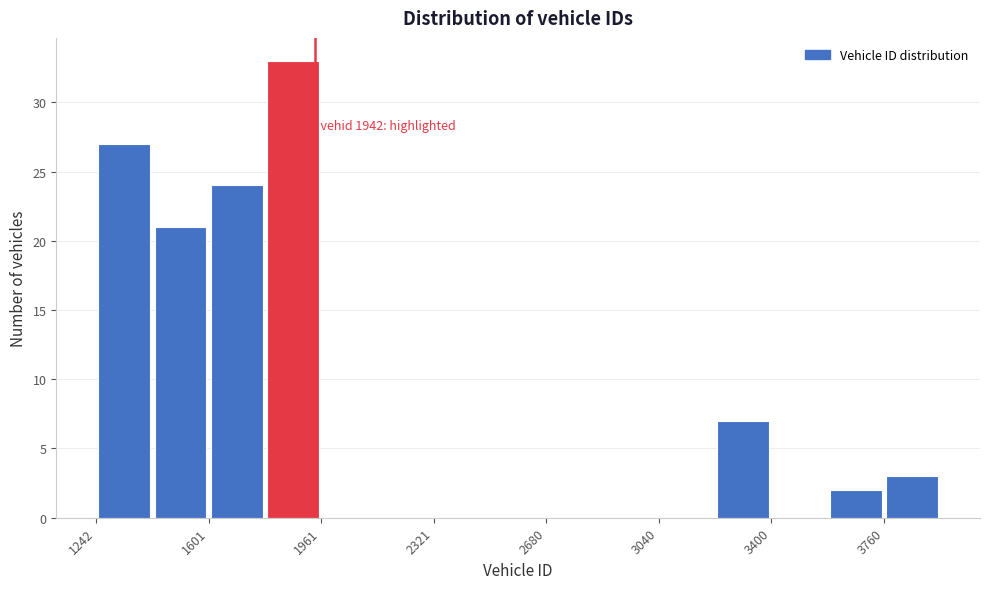

Read against the x-axis, roughly where is the centre of the tallest bar?

1850